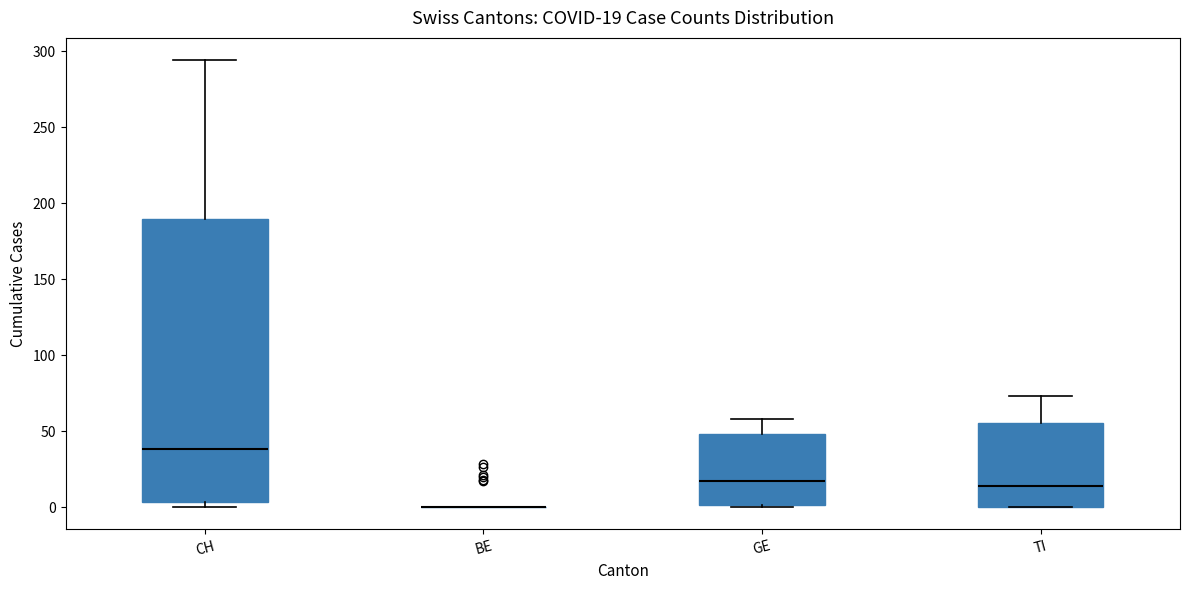

Comparing the boxes themselves (not the whiskers), which one is the tallest?

CH